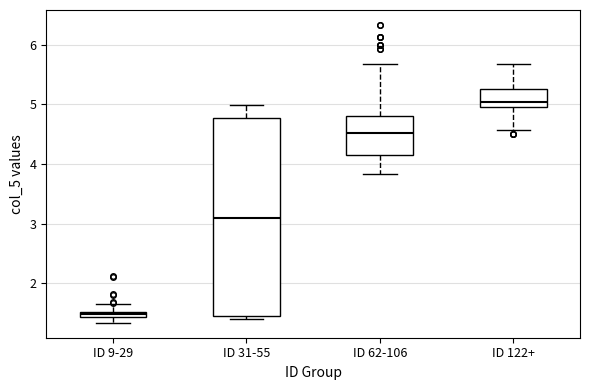

Which box's median line is the lowest?

ID 9-29